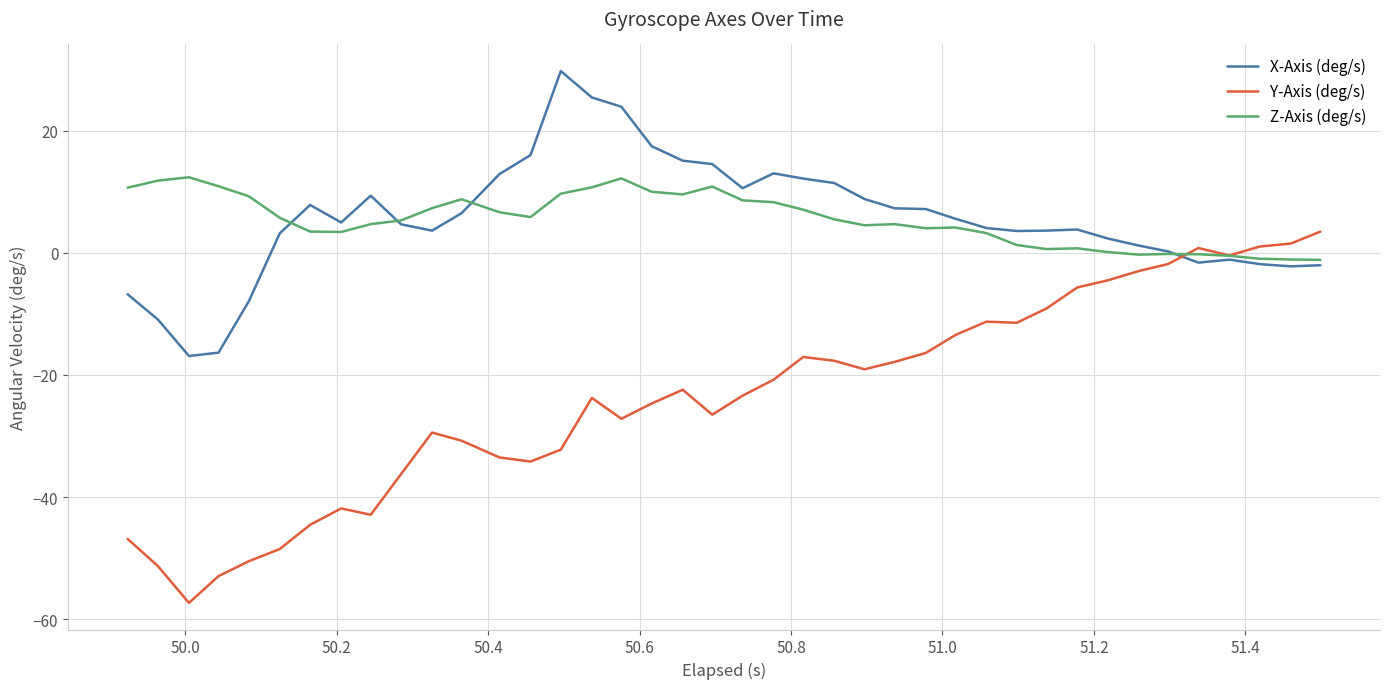

What is the difference between the second highest and minimum values in the Z-Axis (deg/s) series?

13.4